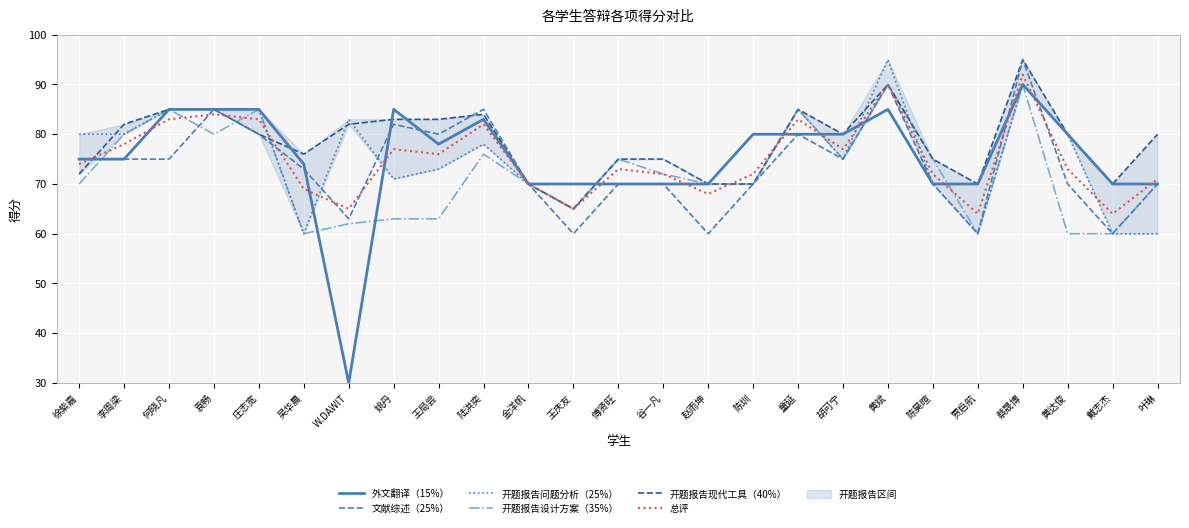

The value of 总评 at 黄达俊 is 27. True or false?

False